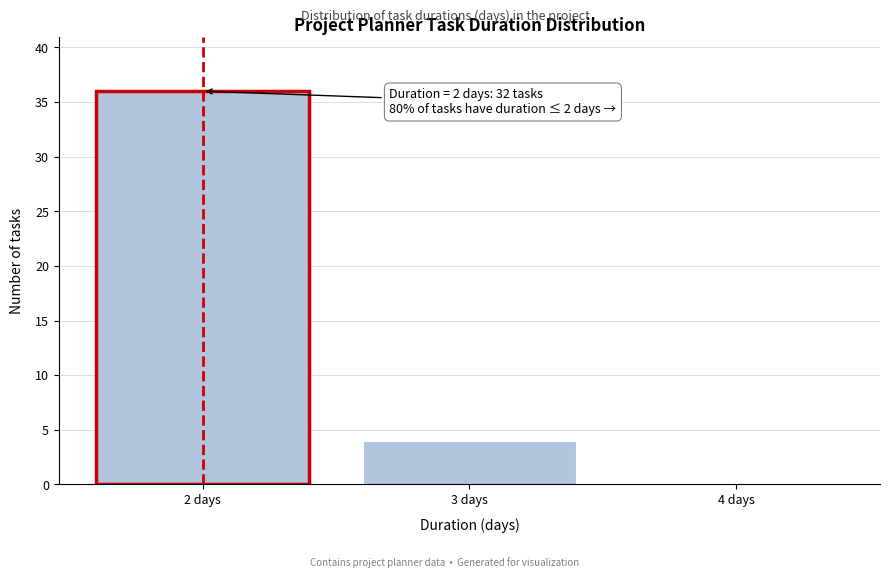

Reading left to right, list all the values displayed in this chart.

2 days=36	3 days=4	4 days=0